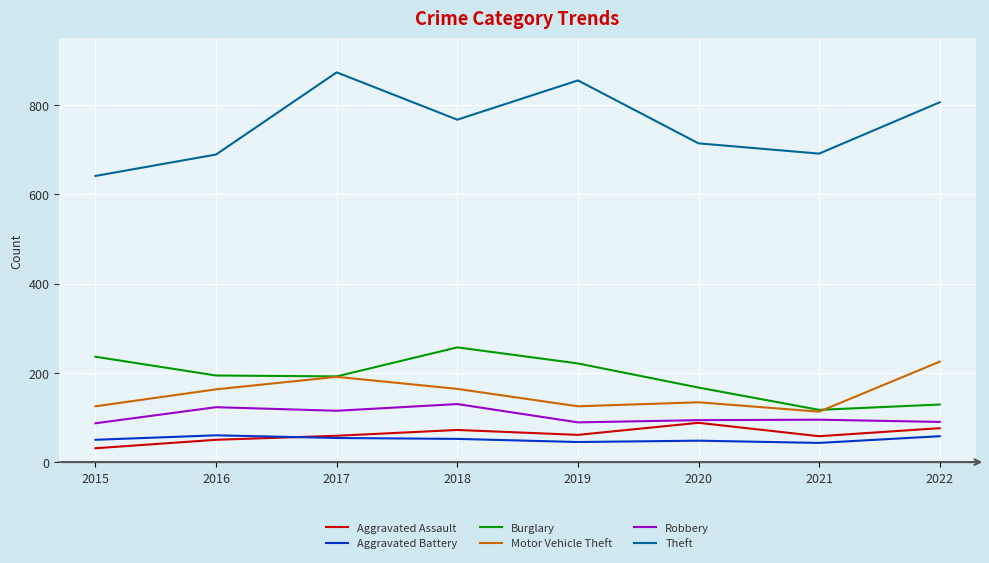

How many lines are shown in the chart?

6